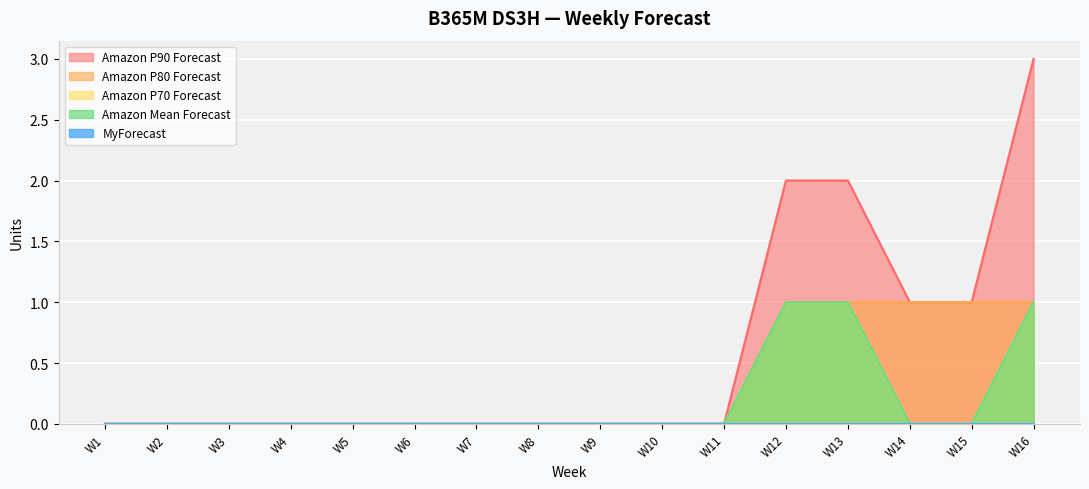

Reading left to right, extract all data points from this chart.

Amazon P90 Forecast: 0	0	0	0	0	0	0	0	0	0	0	2	2	1	1	3
Amazon P80 Forecast: 0	0	0	0	0	0	0	0	0	0	0	1	1	1	1	1
Amazon P70 Forecast: 0	0	0	0	0	0	0	0	0	0	0	1	1	0	0	1
Amazon Mean Forecast: 0	0	0	0	0	0	0	0	0	0	0	1	1	0	0	1